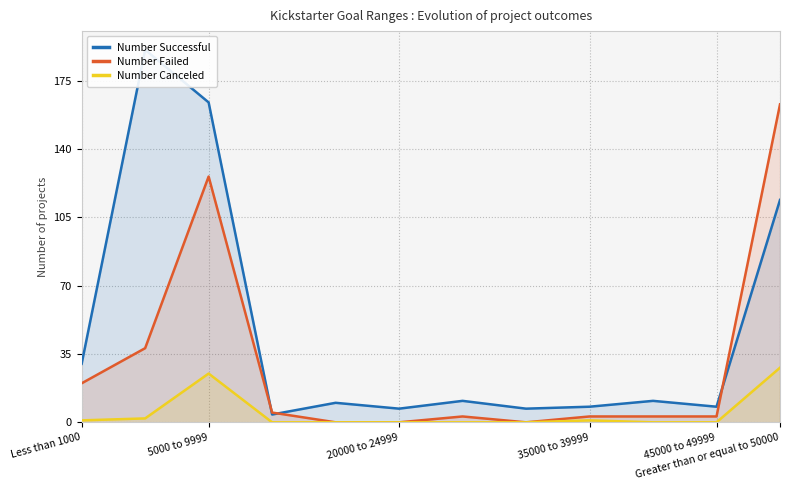

What is the highest value of the Number Failed series?

163